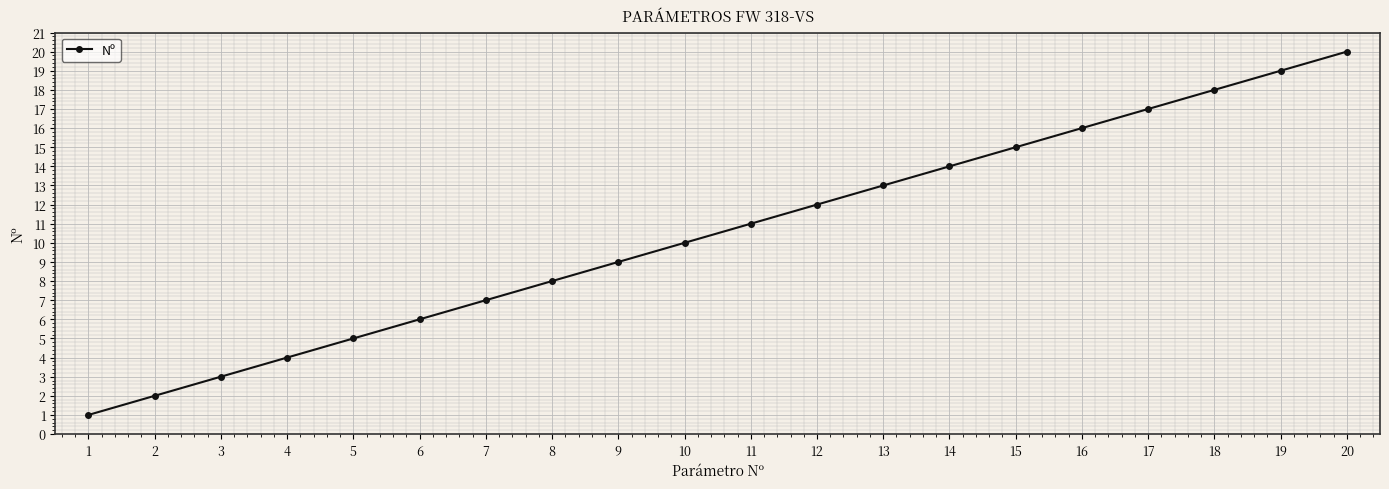

Reading left to right, list all the values displayed in this chart.

1=1	2=2	3=3	4=4	5=5	6=6	7=7	8=8	9=9	10=10	11=11	12=12	13=13	14=14	15=15	16=16	17=17	18=18	19=19	20=20